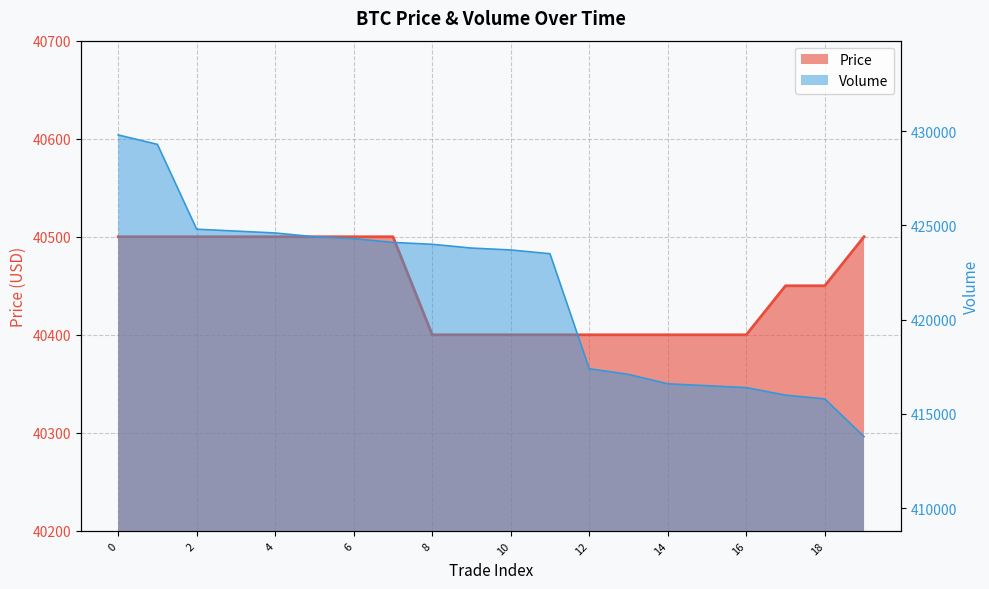

True or false: Price and Volume cross at least once.

False